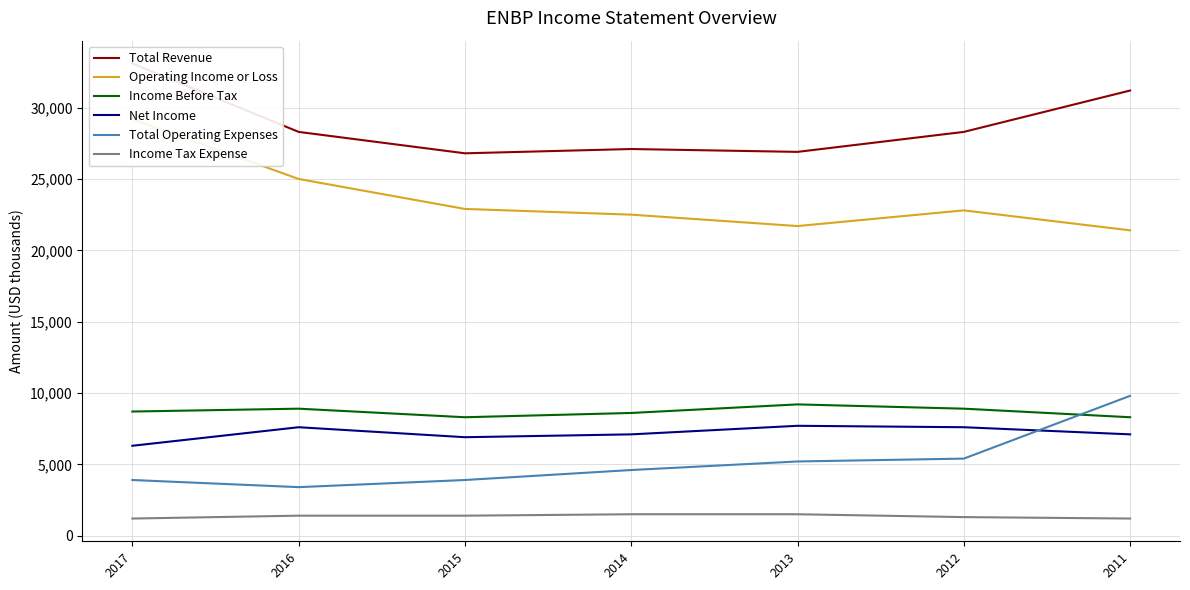

Which series has the widest spread of values?

Operating Income or Loss